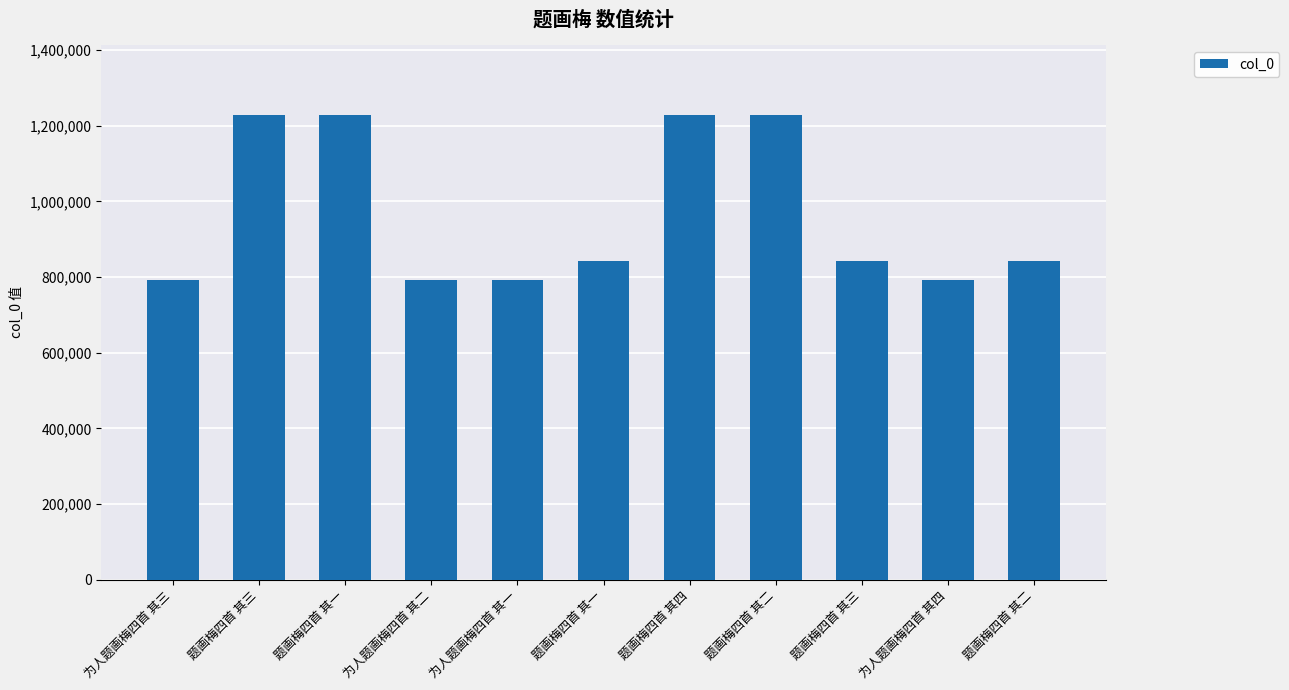

Are the bars horizontal?

No